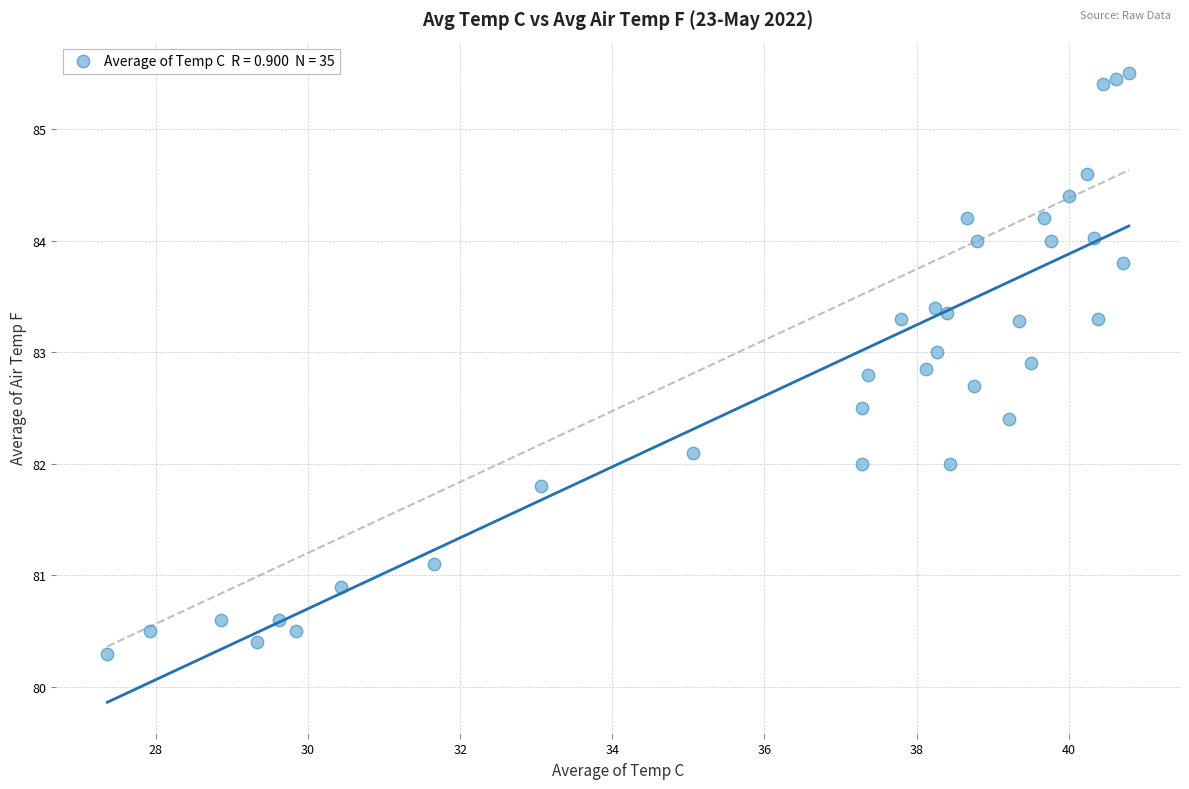

What is the range of Y values (max minus min)?

5.2